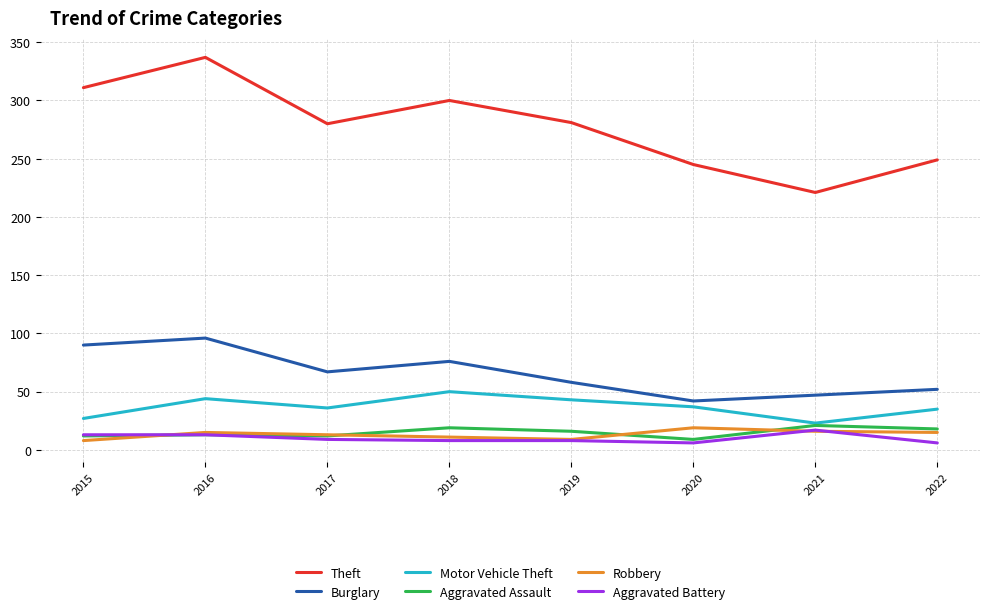

Is the value of Aggravated Battery at 2021 greater than the value of Burglary at 2015?

No